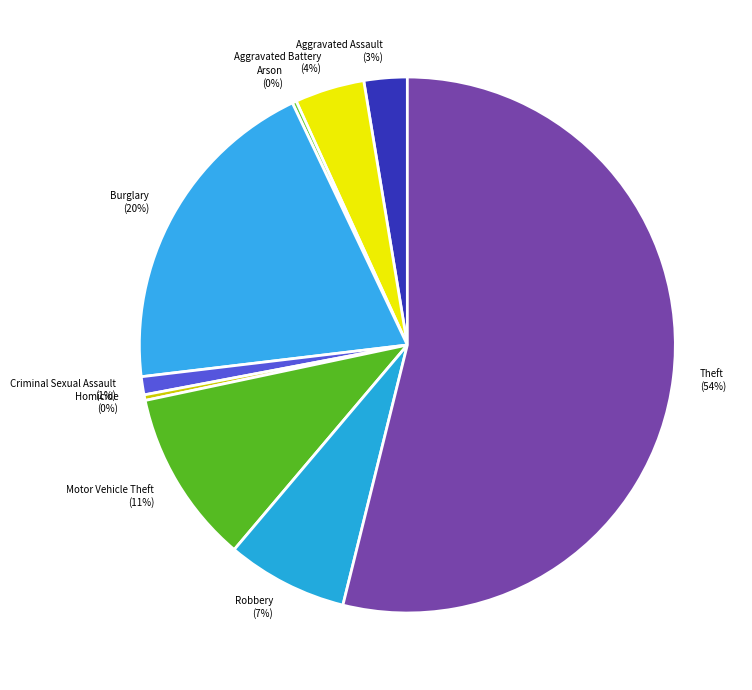

Between Theft and Criminal Sexual Assault, which is larger?

Theft